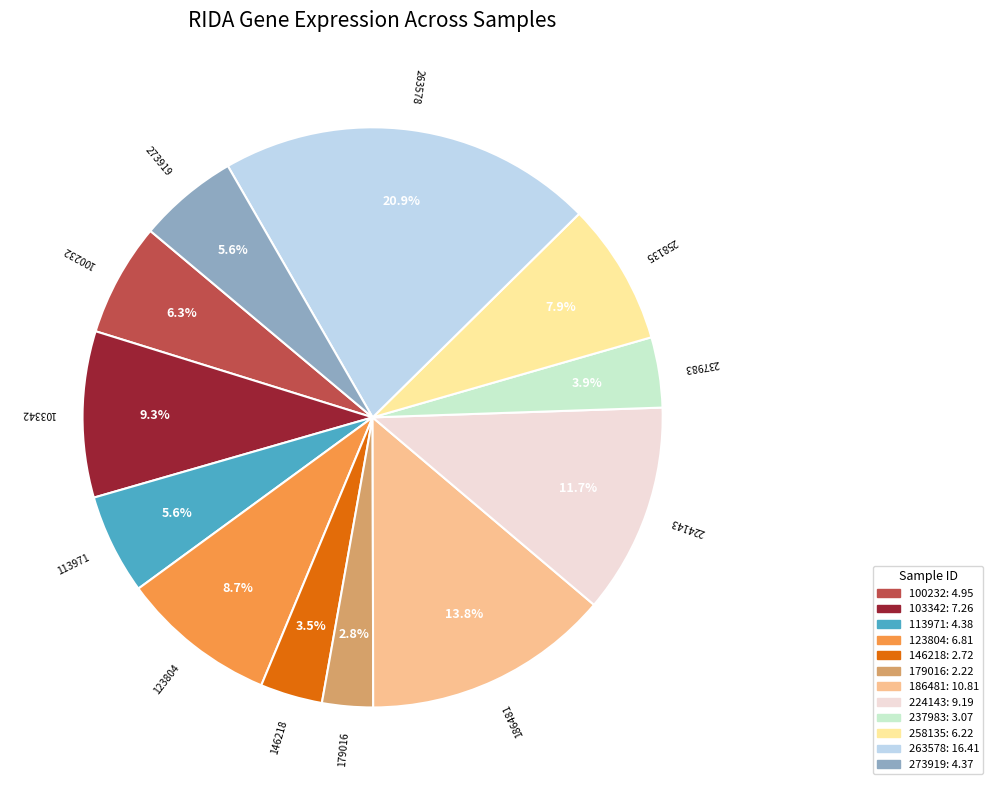

Does any single category account for the majority?

No